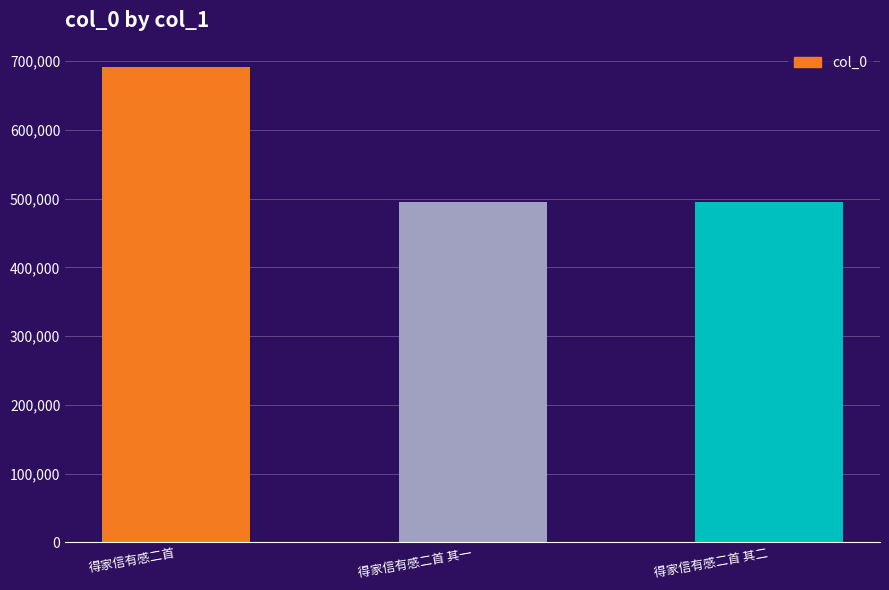

The chart shows a value of 704818 at 得家信有感二首 其二. True or false?

False